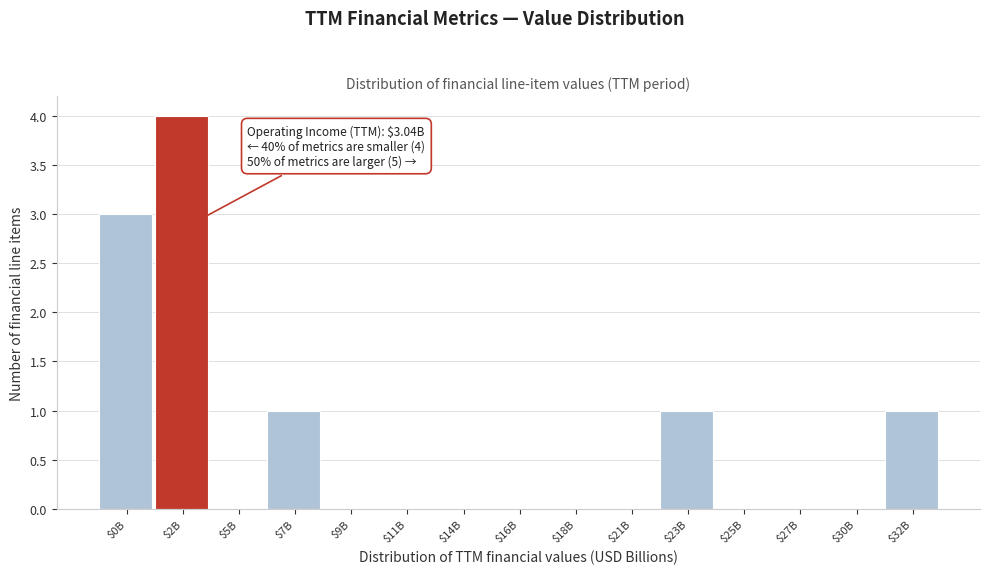

What is the sum of all values?

10